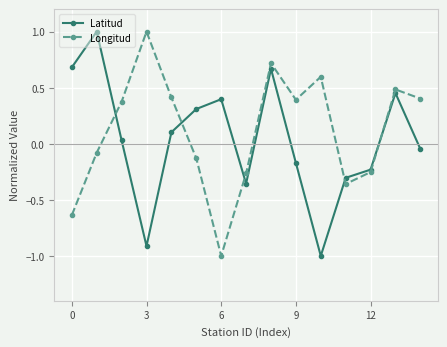

True or false: Longitud has more than 2 points higher than both neighbors.

True